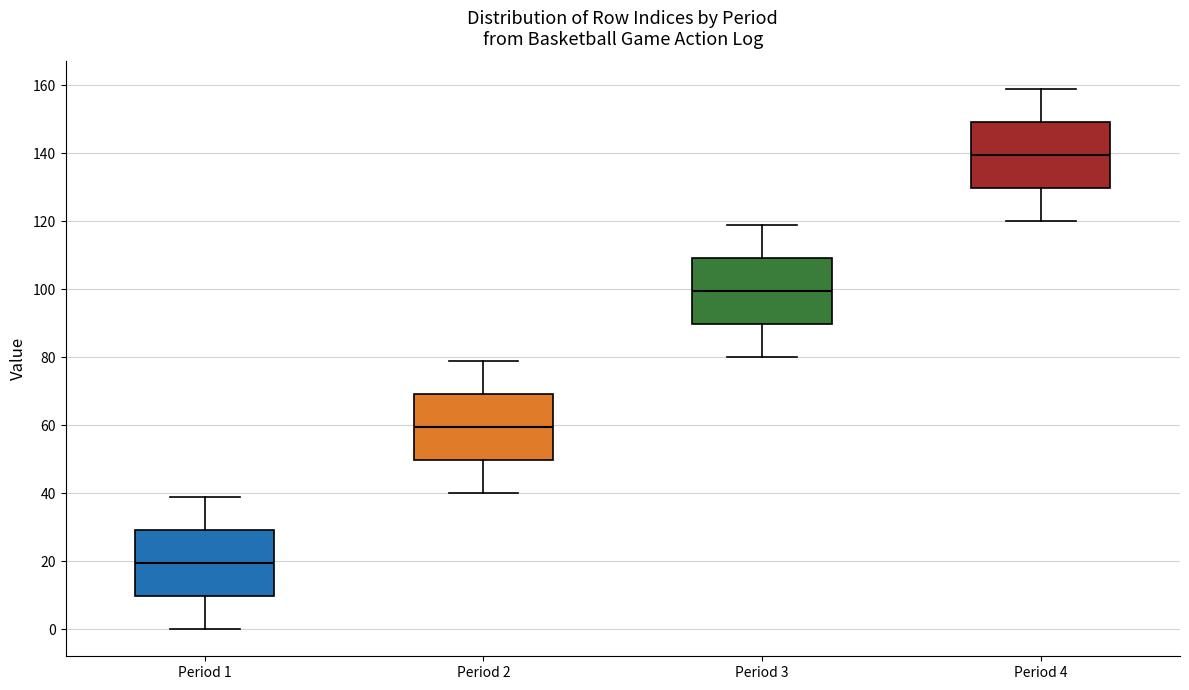

Which box has the lowest median line?

Period 1